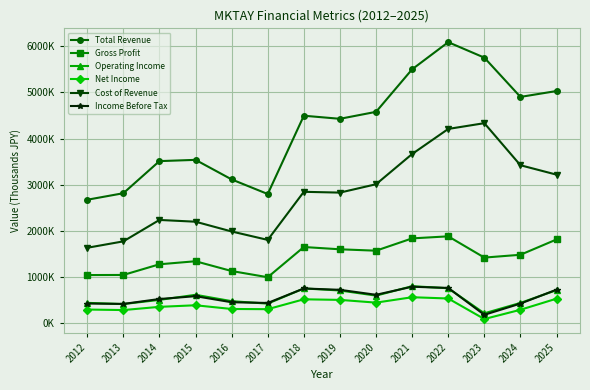

At which category does the chart reach its minimum across all series?

2023